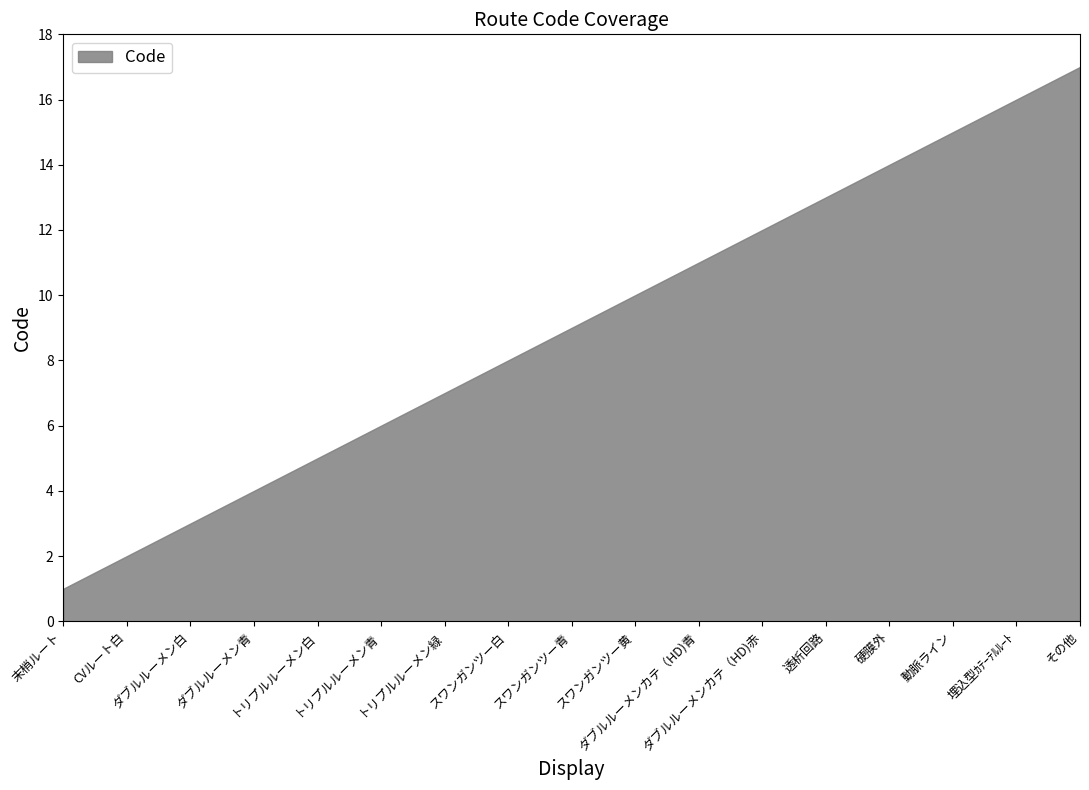

Count the number of data series in this chart.

1